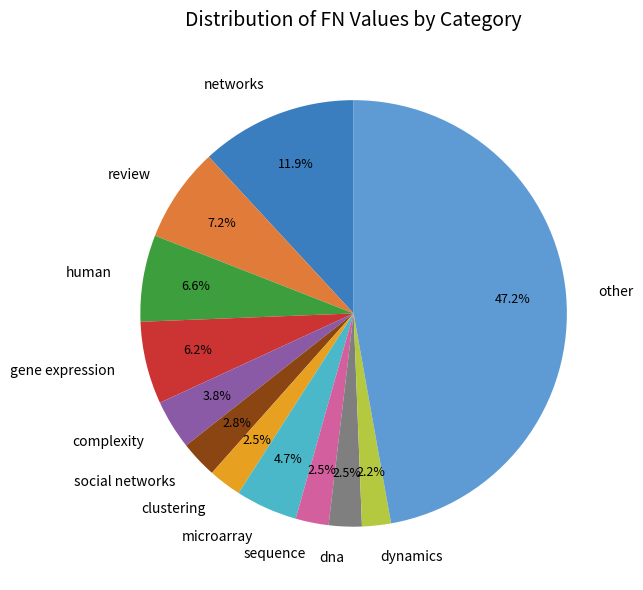

Which category has the biggest portion of the pie?

other